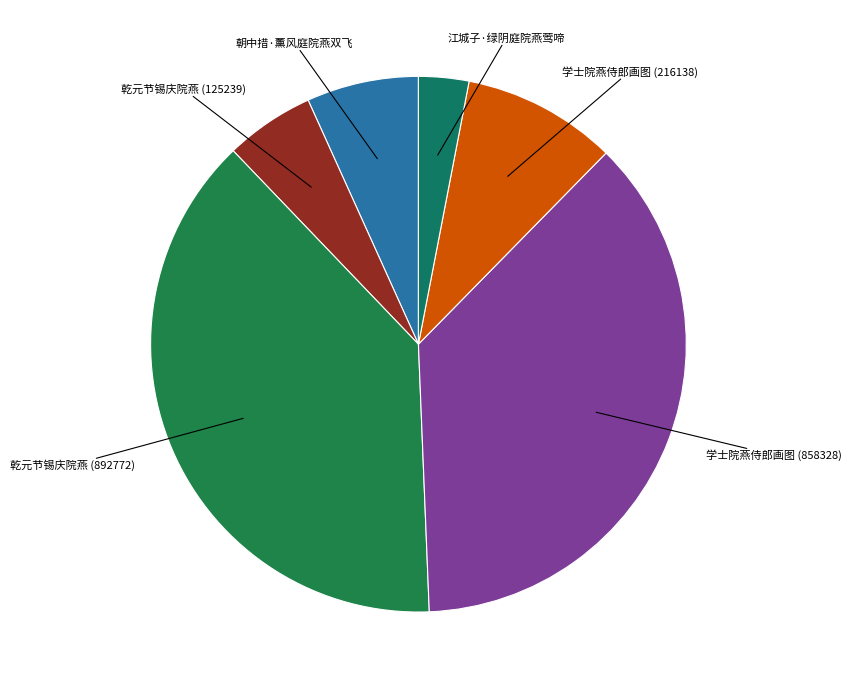

How many segments does this pie chart have?

6